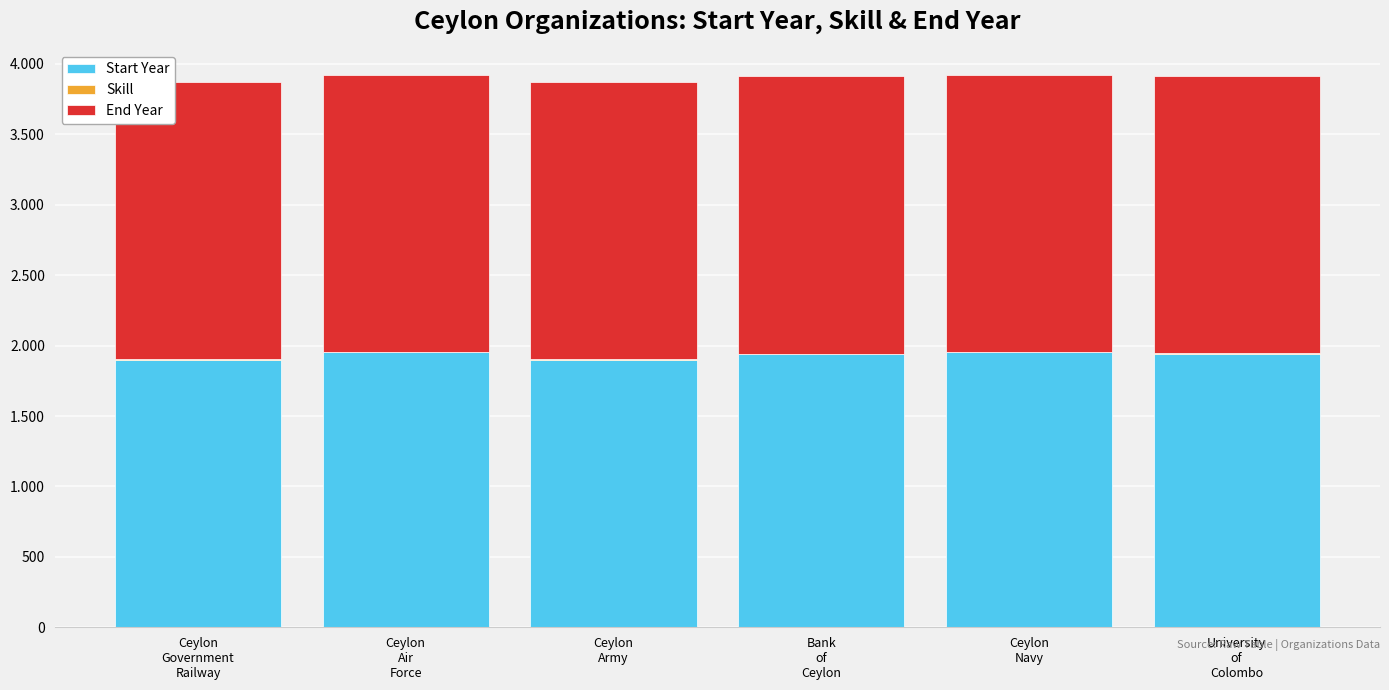

Does the chart contain stacked bars?

Yes